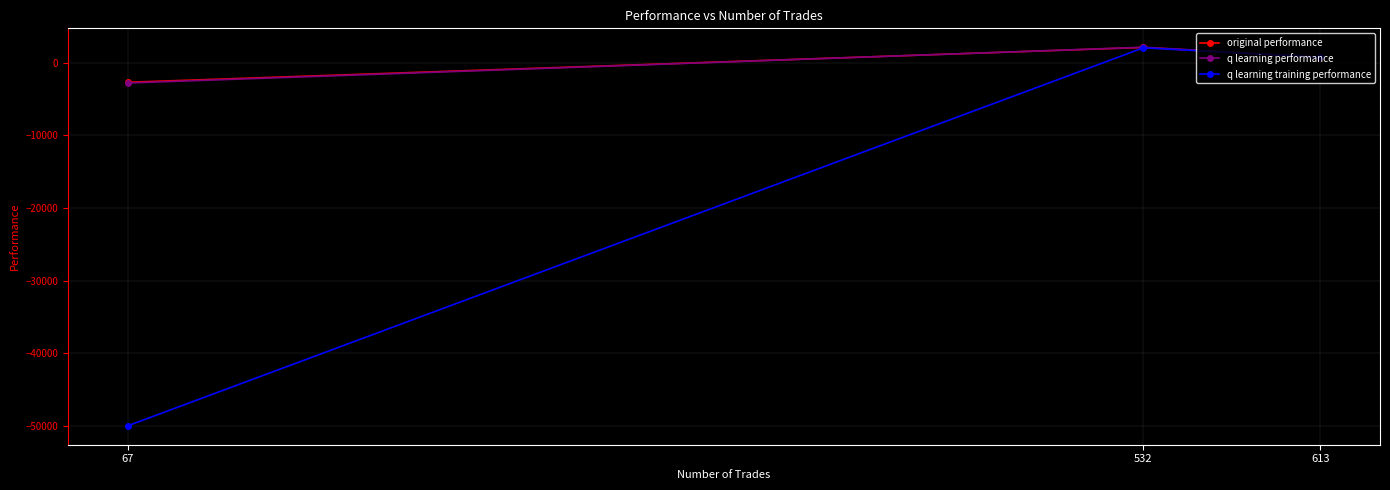

The q learning performance series shows -1880.7 at 67. True or false?

False